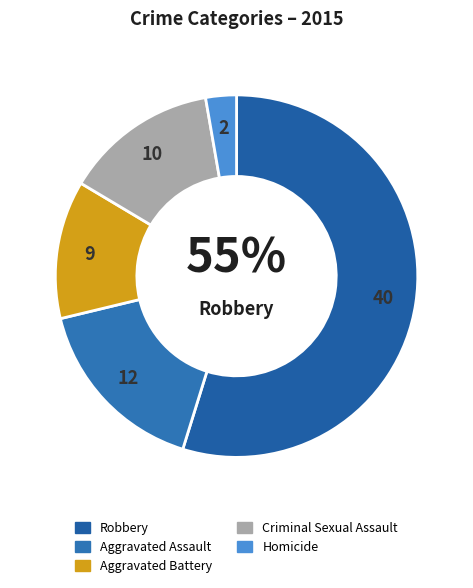

How many slices are in this pie chart?

5